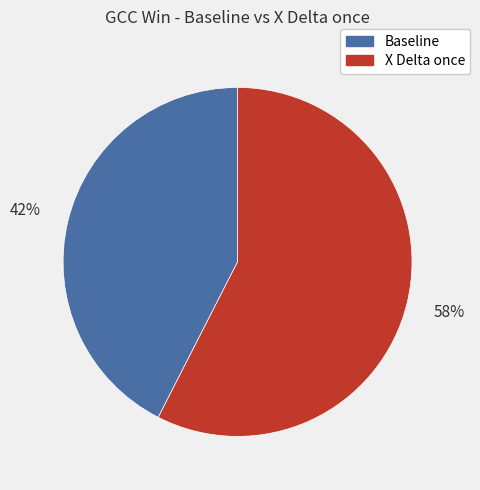

True or false: Baseline accounts for 50% of the total.

False